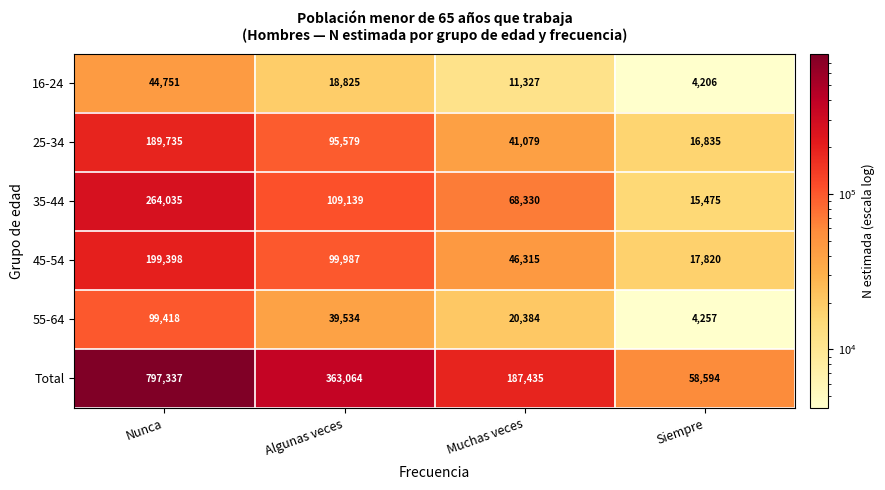

What is the difference between the 16-24 values at Muchas veces and Nunca?

33424